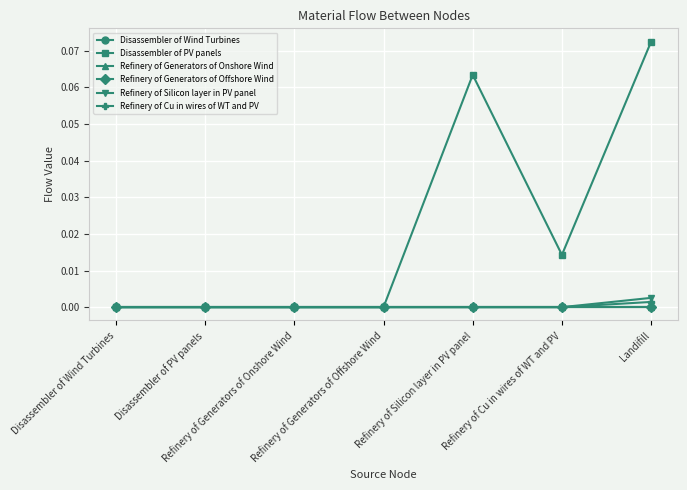

What is the label of the 2nd point from the right?

Refinery of Cu in wires of WT and PV